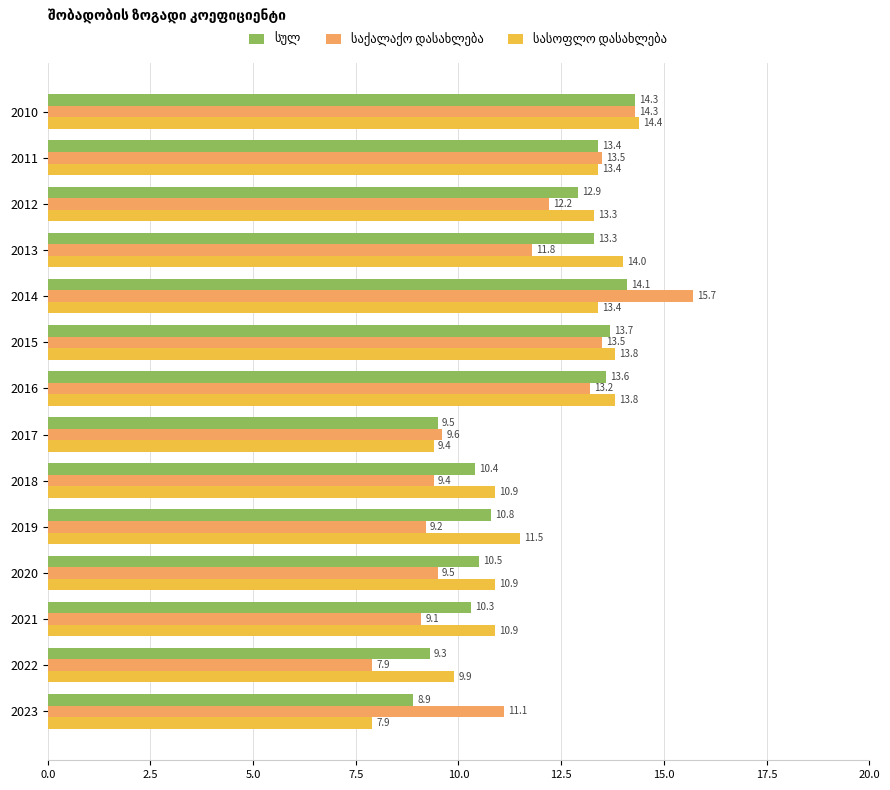

What is the total value across all series at 2016?

40.6